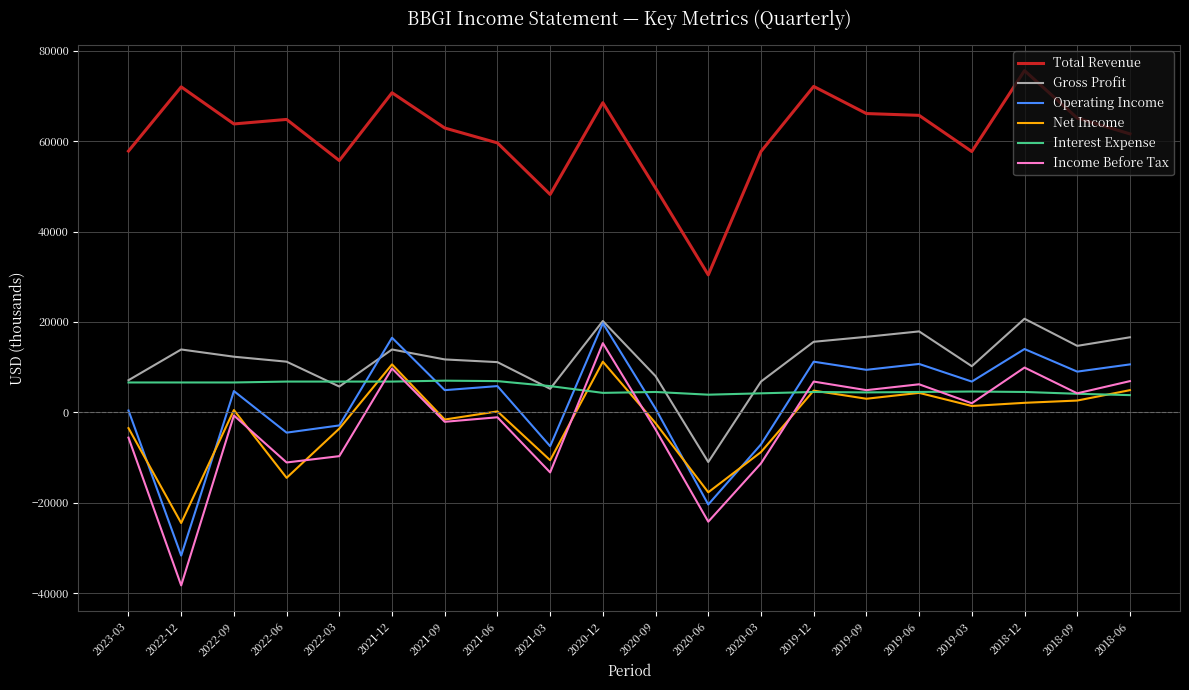

What is the difference between the Total Revenue values at 2021-12 and 2022-03?

15000